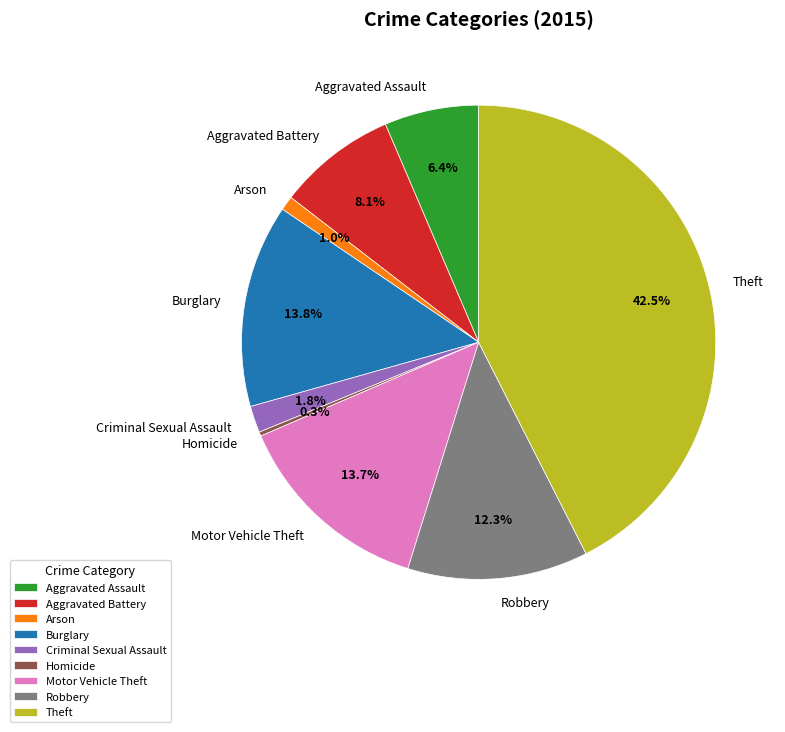

How many slices are in this pie chart?

9